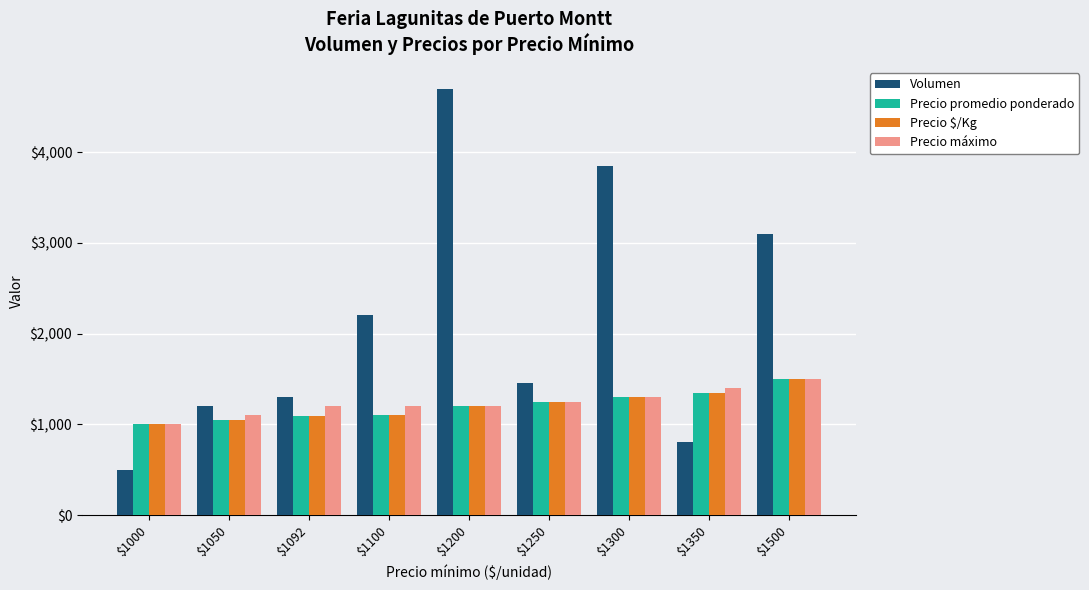

True or false: Precio promedio ponderado has a value of 294 at $1200.

False